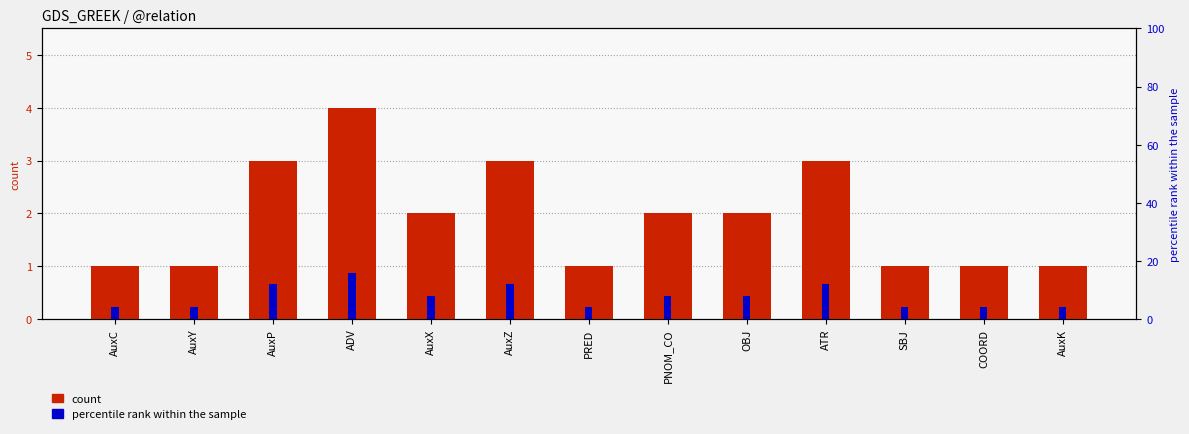

Is it true that count equals 1 at PRED?

True